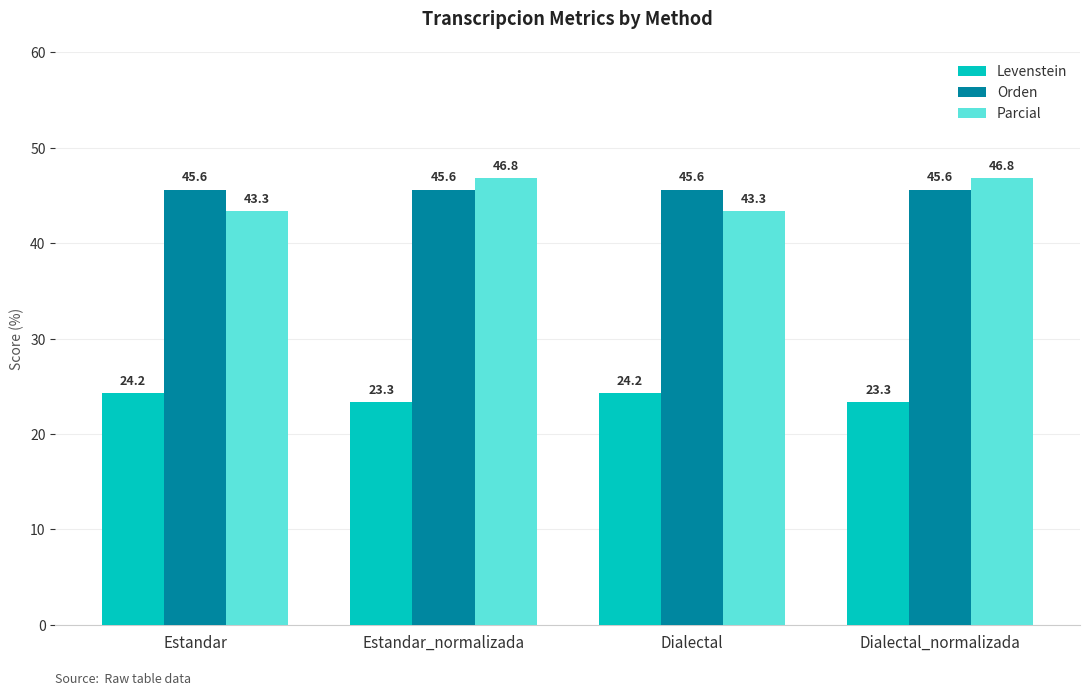

How many bars are there in each group?

3